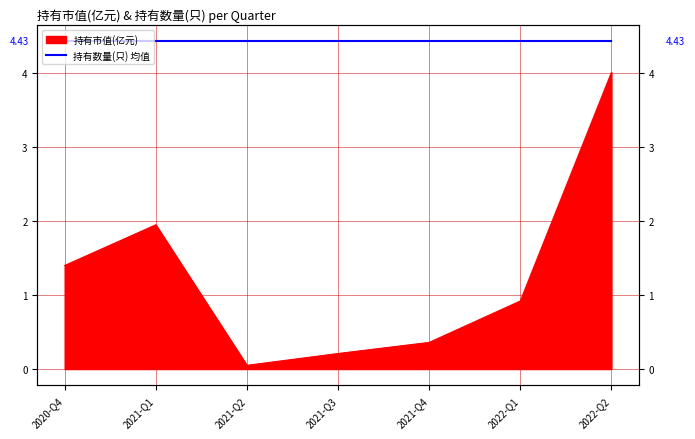

What is the approximate value at 2021-Q1?

1.9